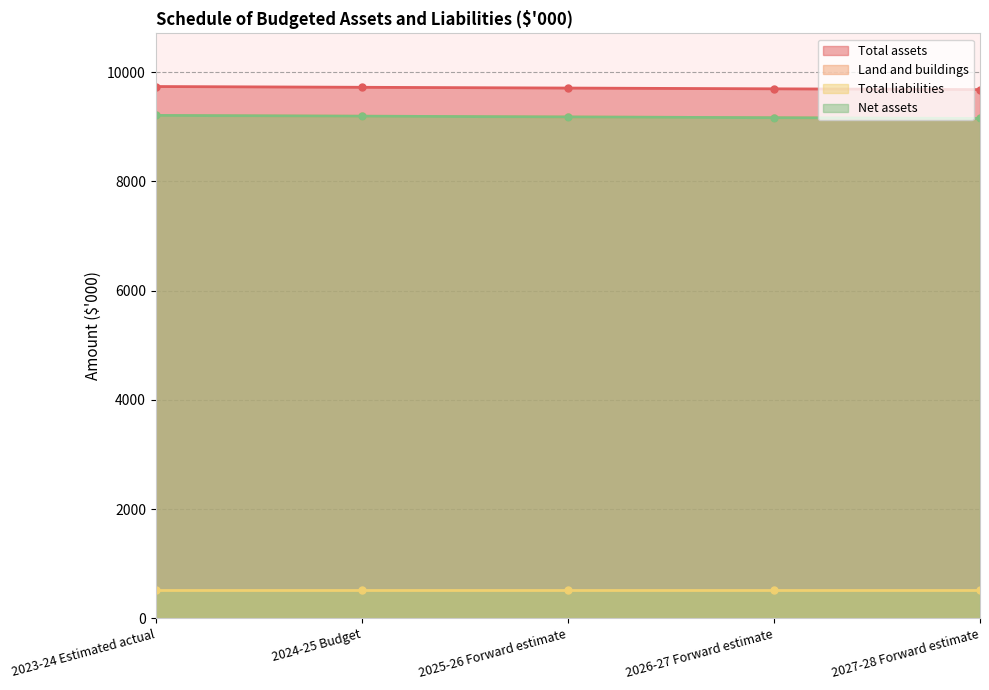

Which has a higher value, 2023-24 Estimated actual or 2026-27 Forward estimate?

2023-24 Estimated actual